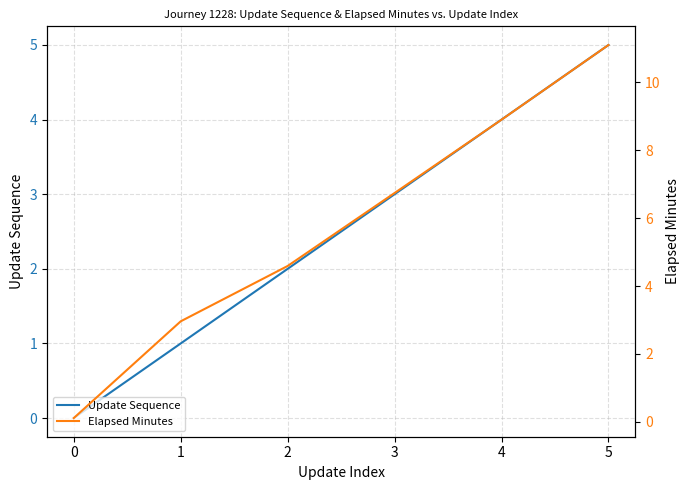

How many values in the Update Sequence series exceed 3?

2